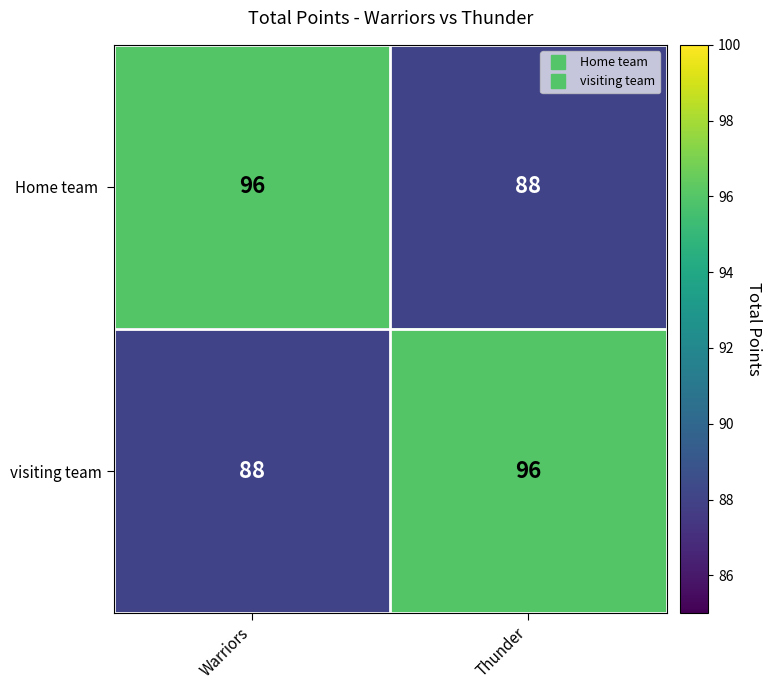

The visiting team series shows 96 at Thunder. True or false?

True